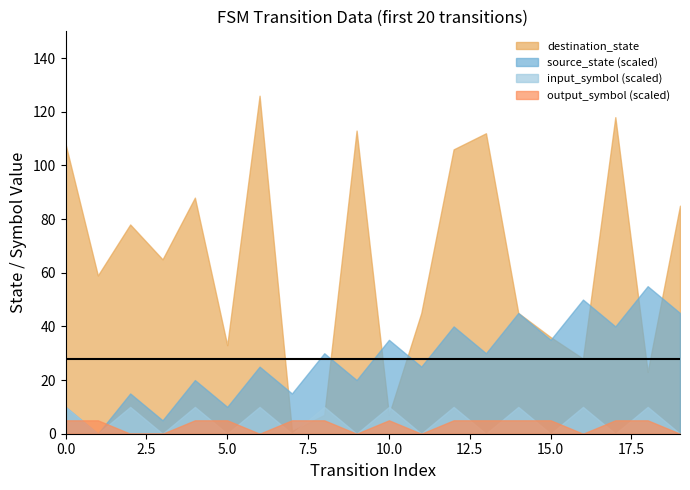

In input_symbol_num, how many points are lower than both neighbors (excluding endpoints)?

9